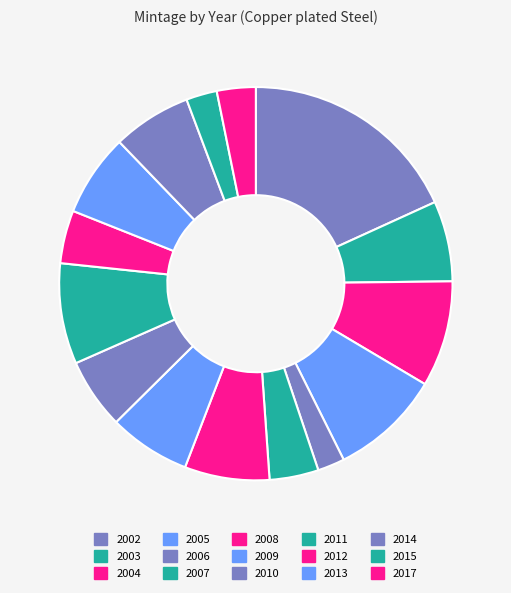

To the nearest percent, what percentage of the pie is 2008?

7%